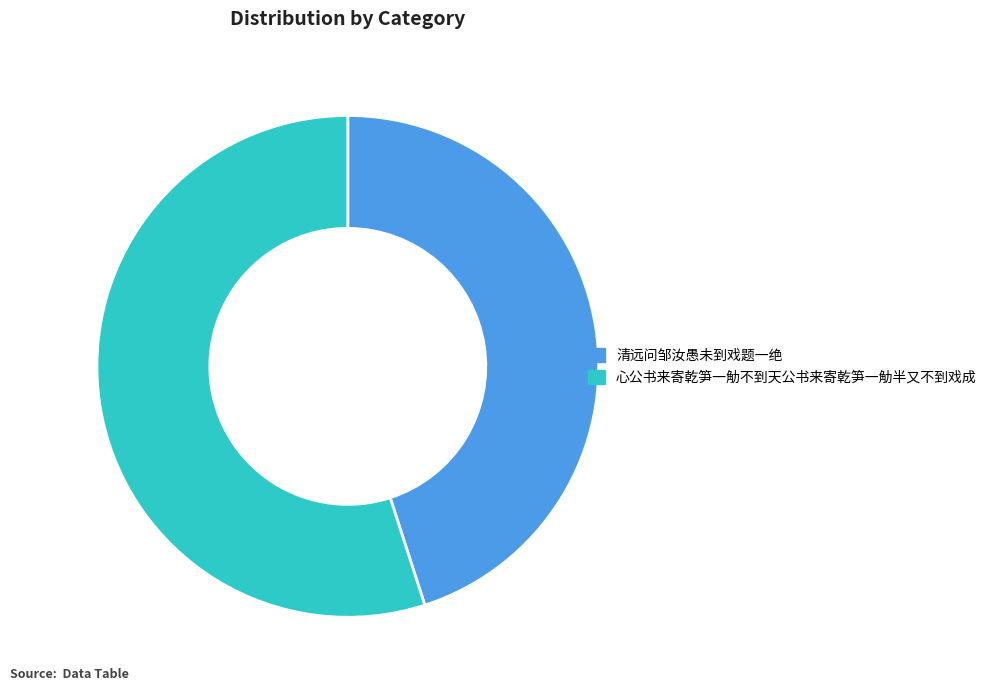

The 清远问邹汝愚未到戏题一绝 slice represents 31% of the pie. True or false?

False